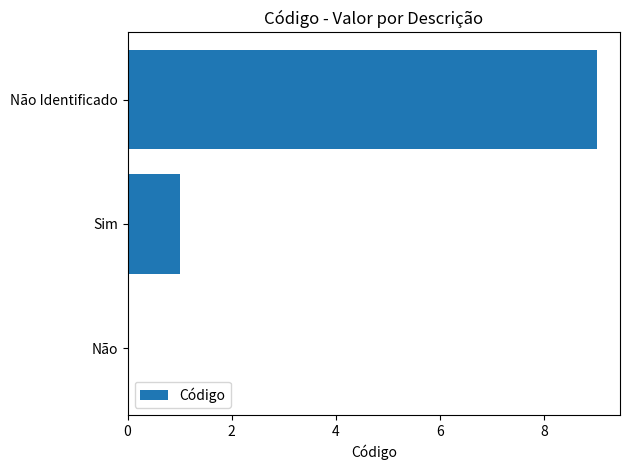

What is the sum of all values?

10